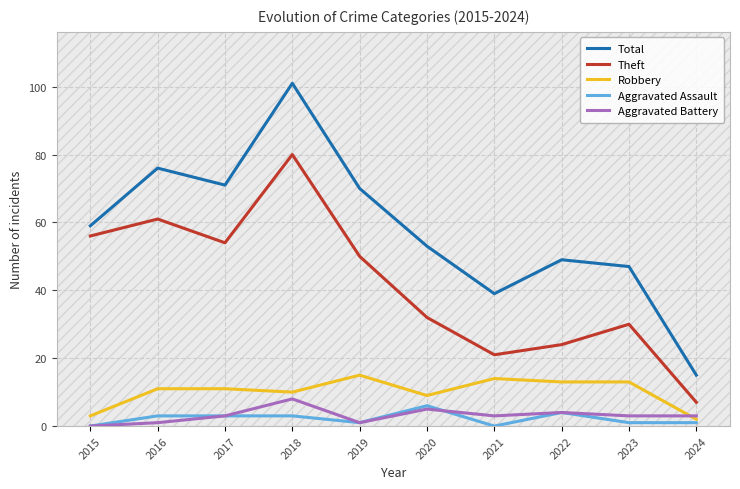

How many lines are shown in the chart?

5